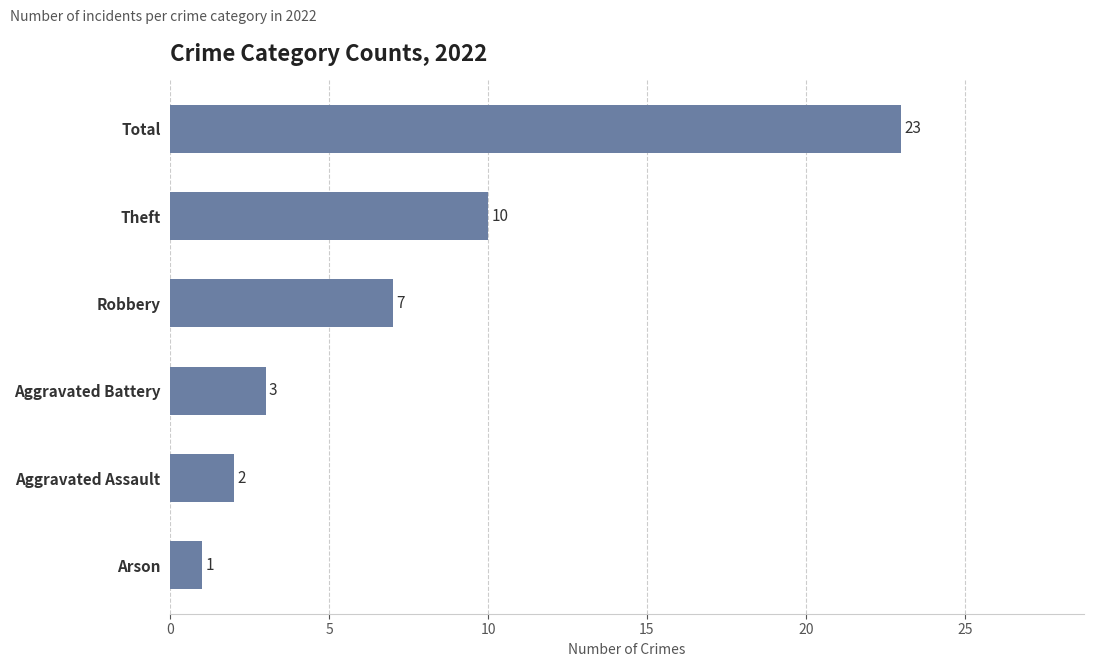

List the labels in order of value, largest first.

Total, Theft, Robbery, Aggravated Battery, Aggravated Assault, Arson